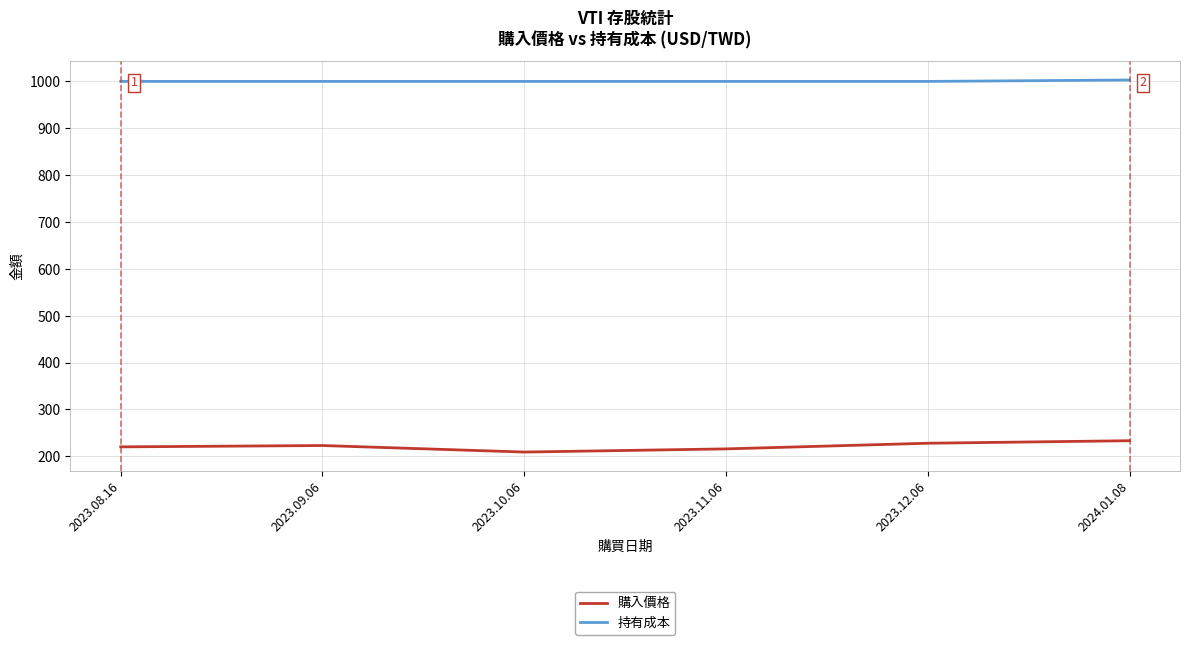

What are all the series names shown in the legend?

購入價格, 持有成本